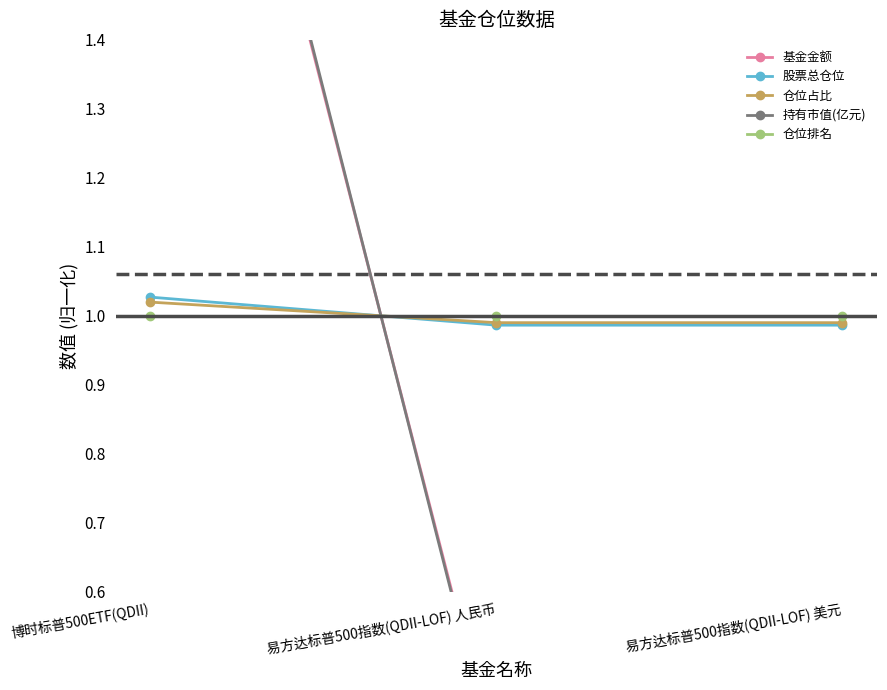

Count the 股票总仓位 values in the range 0 to 1.

2